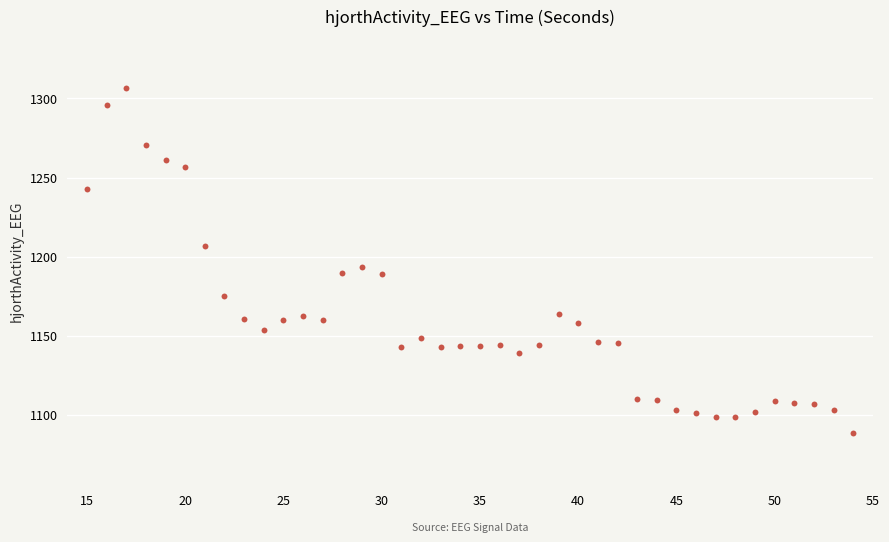

What is the range of X values (max minus min)?

39.0